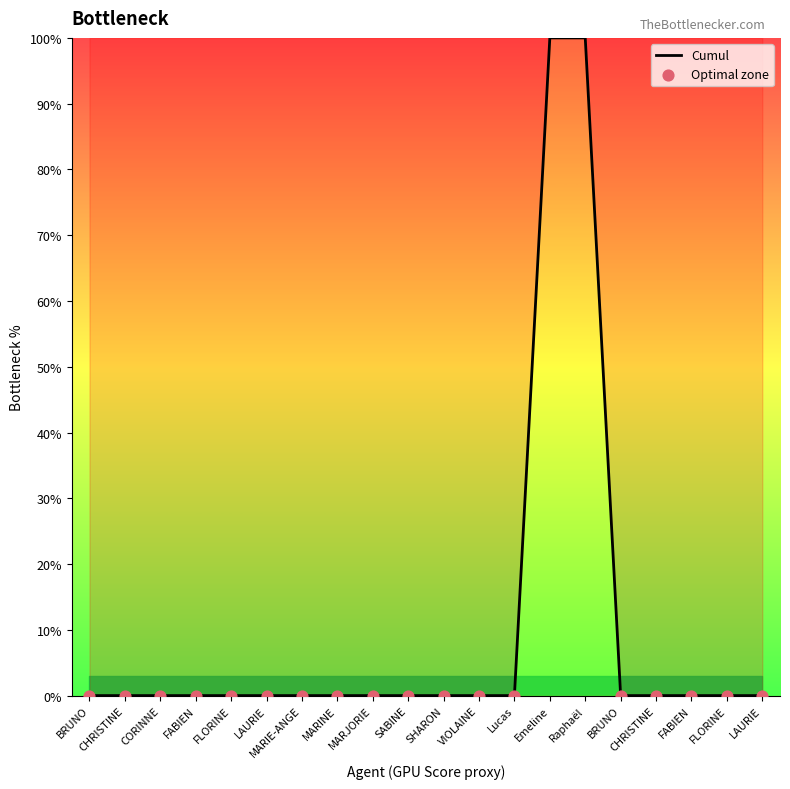

Which has a higher value, VIOLAINE or FLORINE?

VIOLAINE